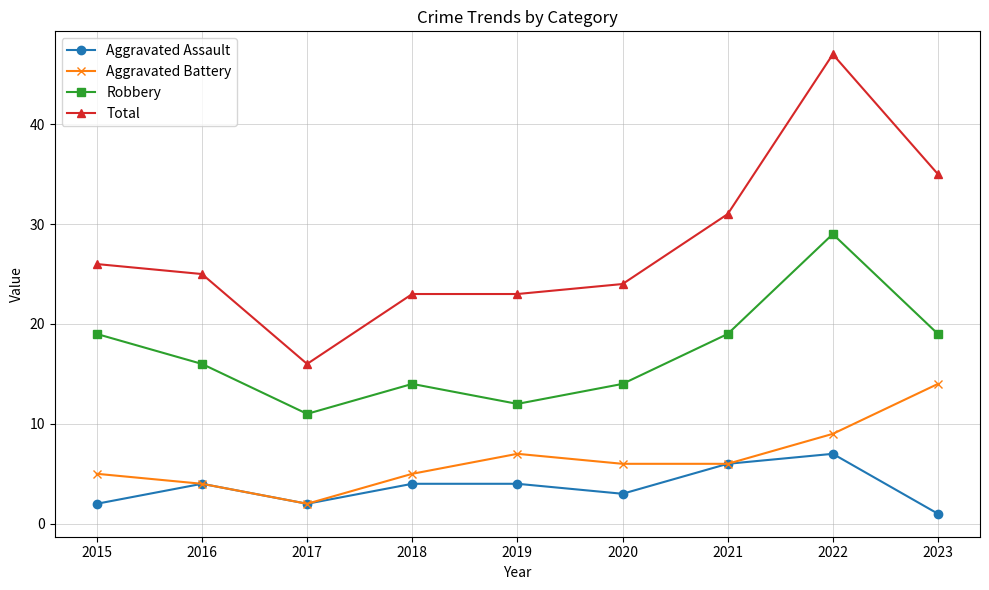

True or false: Aggravated Battery has a value of 6 at 2020.

True